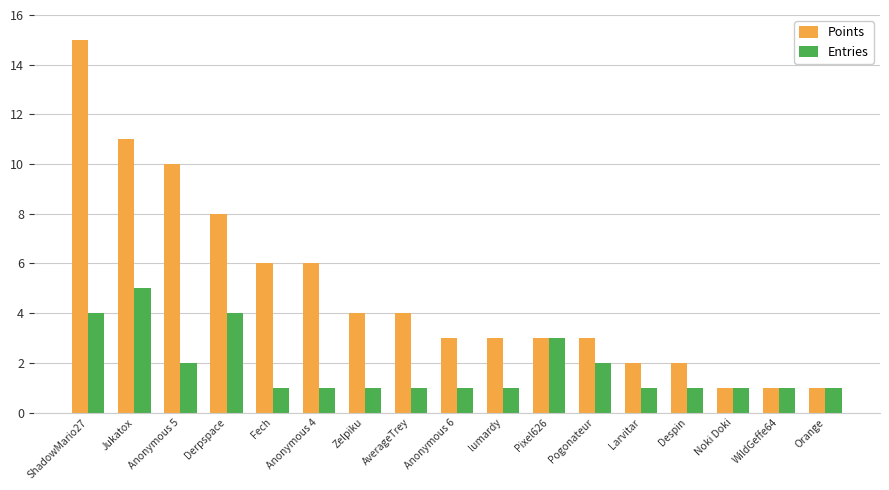

True or false: Points has a value of 3 at Pixel626.

True